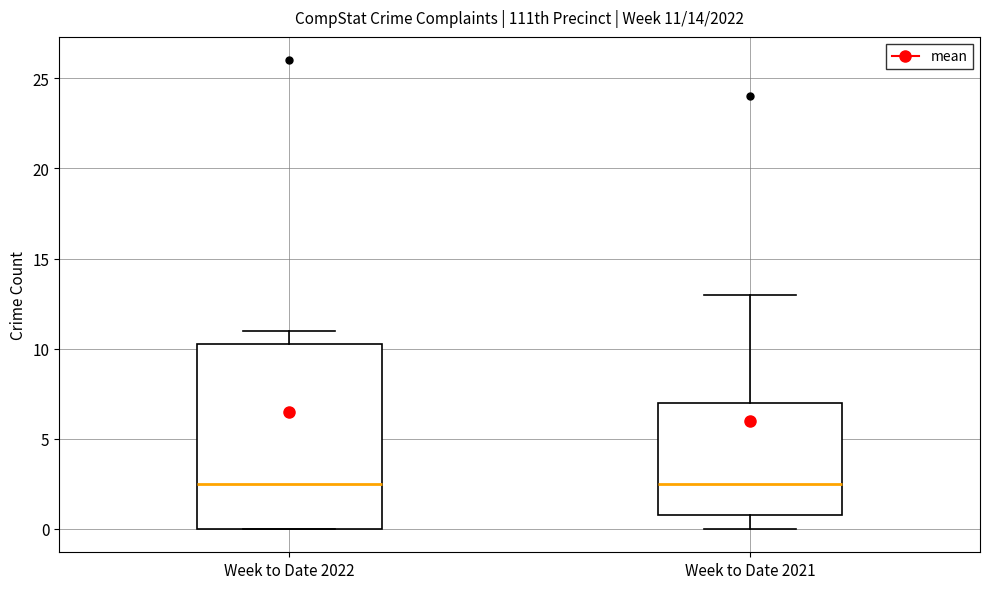

Which box is the tallest, from its lower edge to its upper edge?

Week to Date 2022